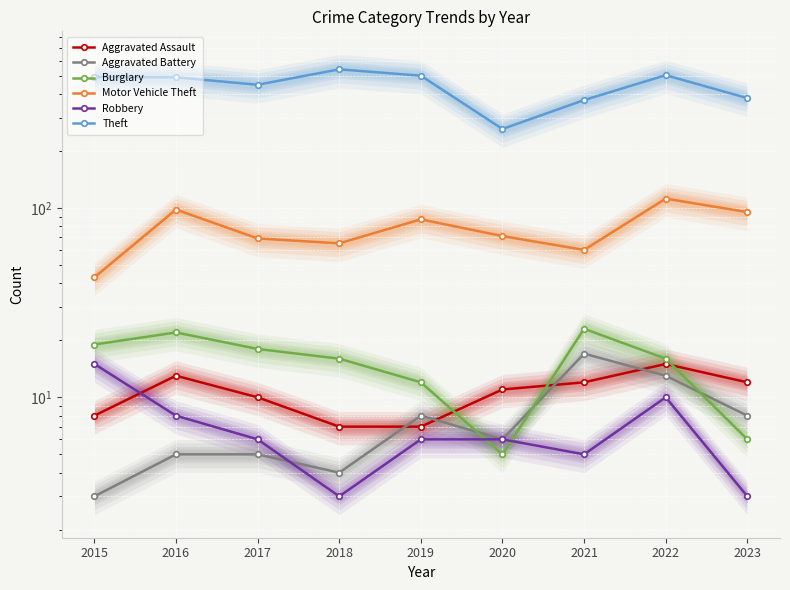

Does the chart display data point markers on the line(s)?

Yes